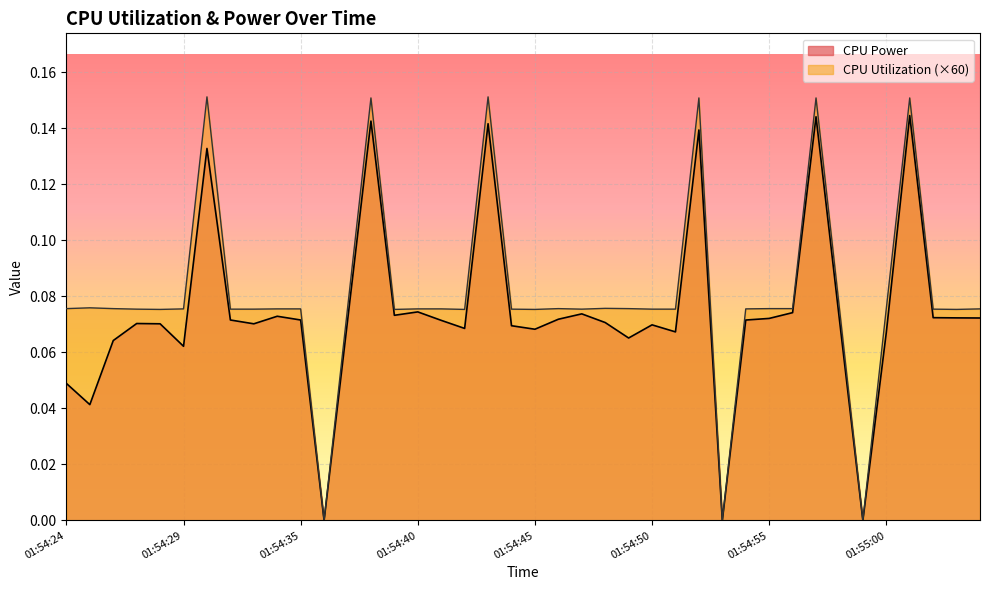

Reading left to right, list all the values displayed in this chart.

CPU Power: 0.0	0.0	0.1	0.1	0.1	0.1	0.1	0.1	0.1	0.1	0.1	0.0	0.1	0.1	0.1	0.1	0.1	0.1	0.1	0.1	0.1	0.1	0.1	0.1	0.1	0.1	0.1	0.1	0.0	0.1	0.1	0.1	0.1	0.1	0.0	0.1	0.1	0.1	0.1	0.1
CPU Utilization: 0.1	0.1	0.1	0.1	0.1	0.1	0.2	0.1	0.1	0.1	0.1	0.0	0.1	0.2	0.1	0.1	0.1	0.1	0.2	0.1	0.1	0.1	0.1	0.1	0.1	0.1	0.1	0.2	0.0	0.1	0.1	0.1	0.2	0.1	0.0	0.1	0.2	0.1	0.1	0.1